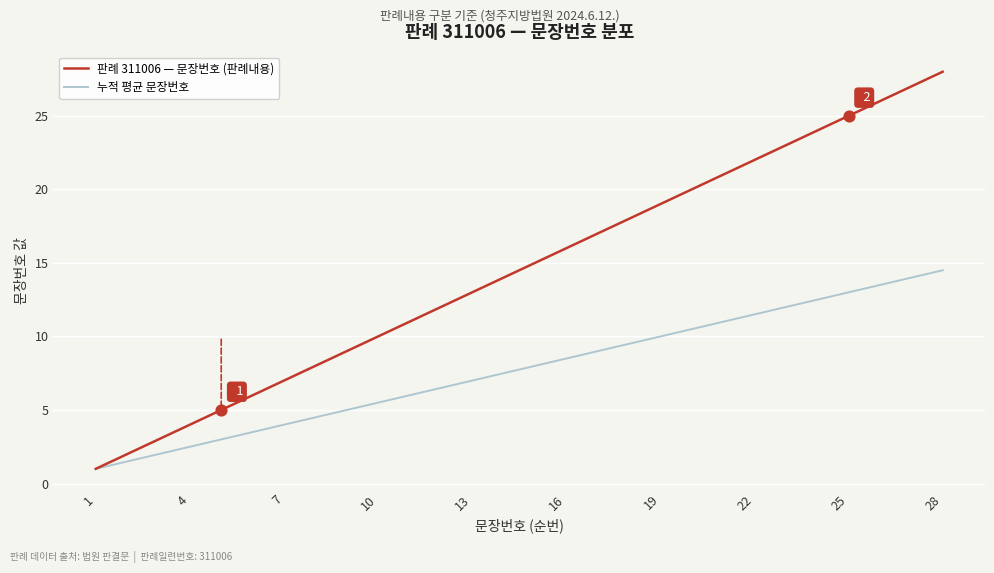

Which series has the widest spread of values?

판례 311006 — 문장번호 (판례내용)